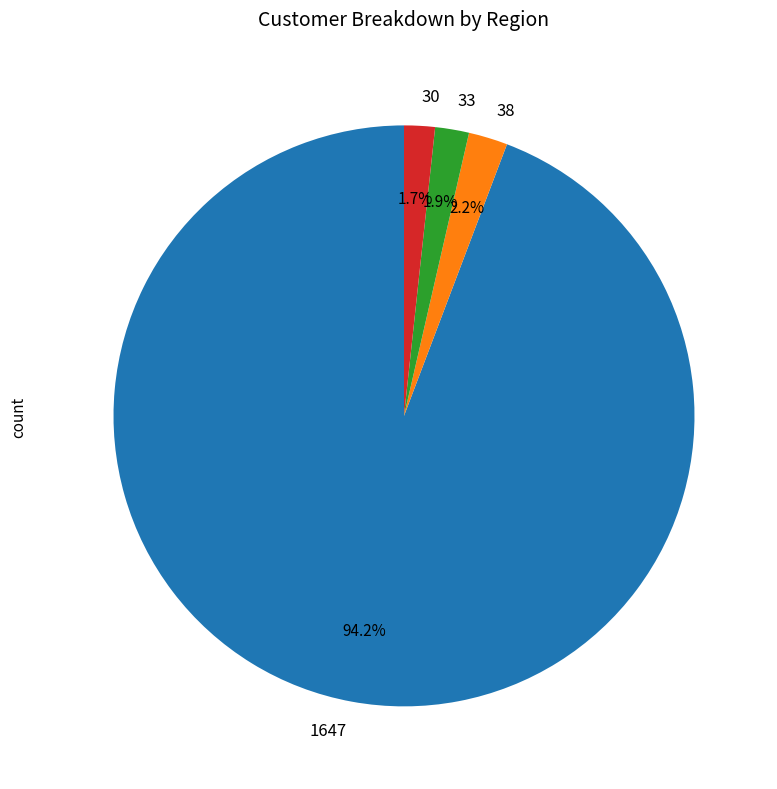

Is there a majority slice in this chart?

Yes